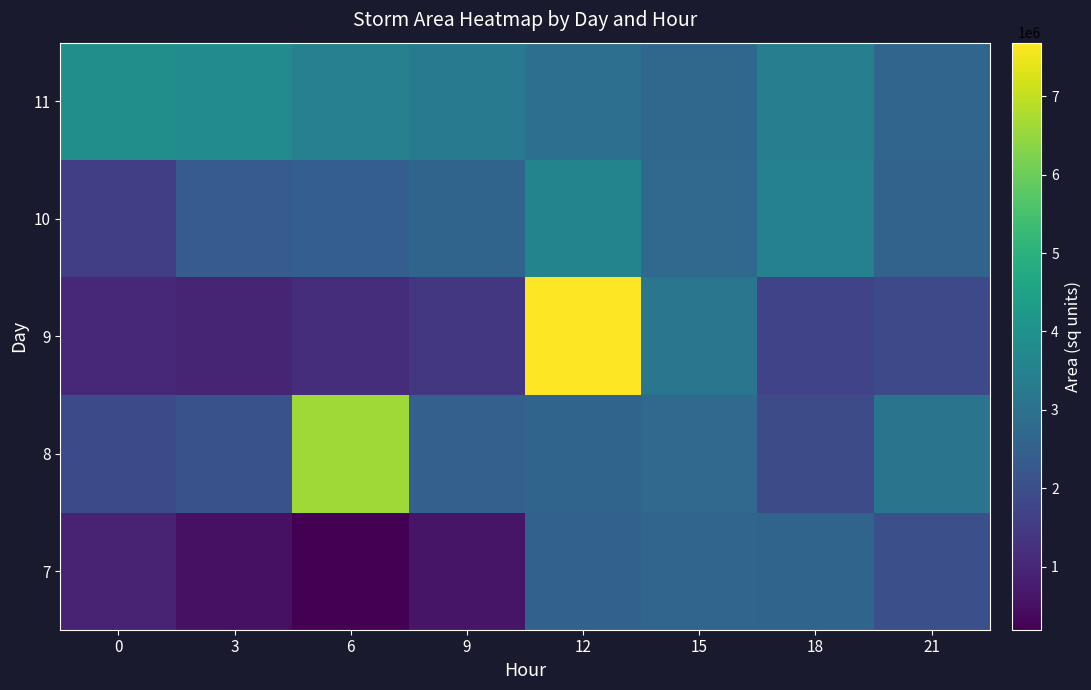

Reading left to right, list all the values displayed in this chart.

7: 0=916875	3=531250	6=198125	9=630000	12=2535625	15=2651875	18=2611875	21=2037500
8: 0=1880000	3=2078125	6=6613750	9=2483125	12=2620625	15=2752500	18=1940625	21=3077500
9: 0=1033125	3=983125	6=1173125	9=1398750	12=7681250	15=3150000	18=1699375	21=1838750
10: 0=1594375	3=2343750	6=2423750	9=2610625	12=3576250	15=2743750	18=3500625	21=2585625
11: 0=3892500	3=3819375	6=3448125	9=3268750	12=2945000	15=2735000	18=3394375	21=2628750